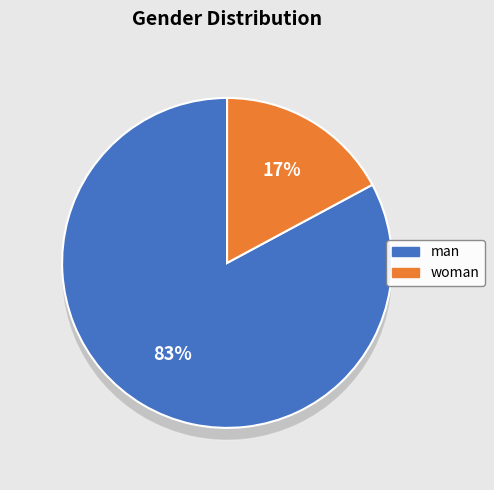

What percentage is the woman slice, to the nearest percent?

17%